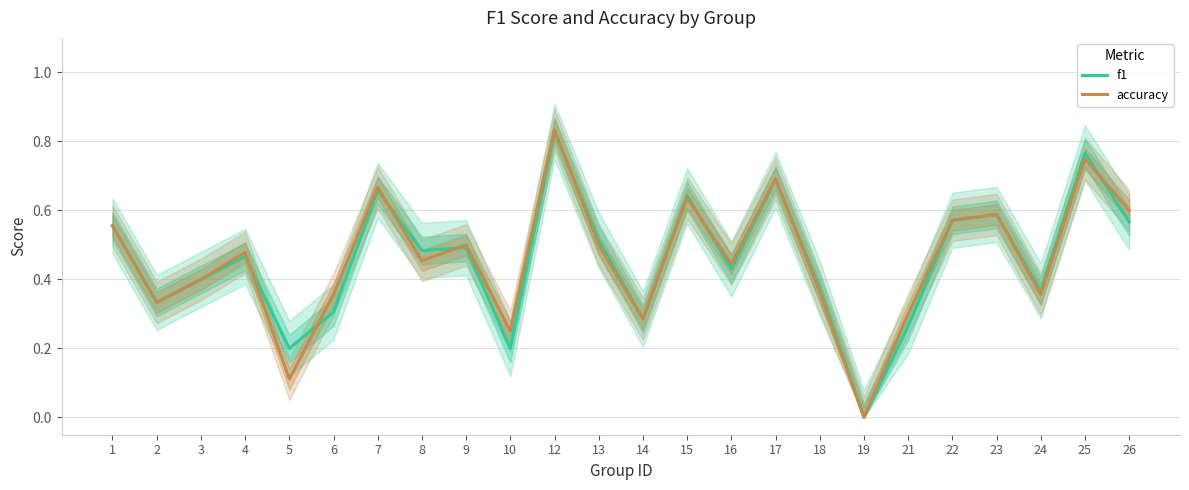

The value of accuracy at 14 is 0.1. True or false?

False